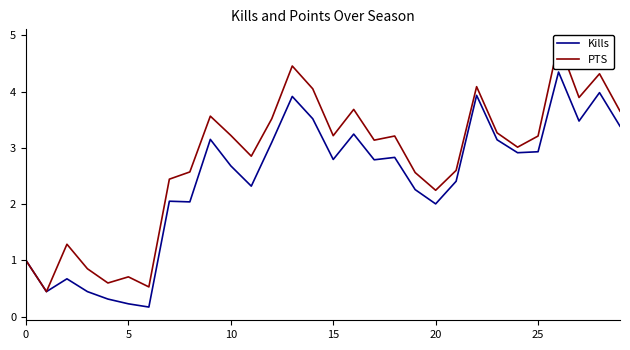

Rank the series at 11 from lowest to highest value.

Kills, PTS